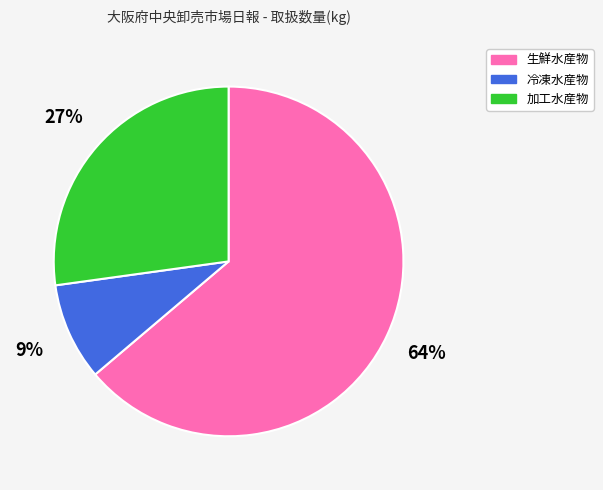

How many slices are in this pie chart?

3